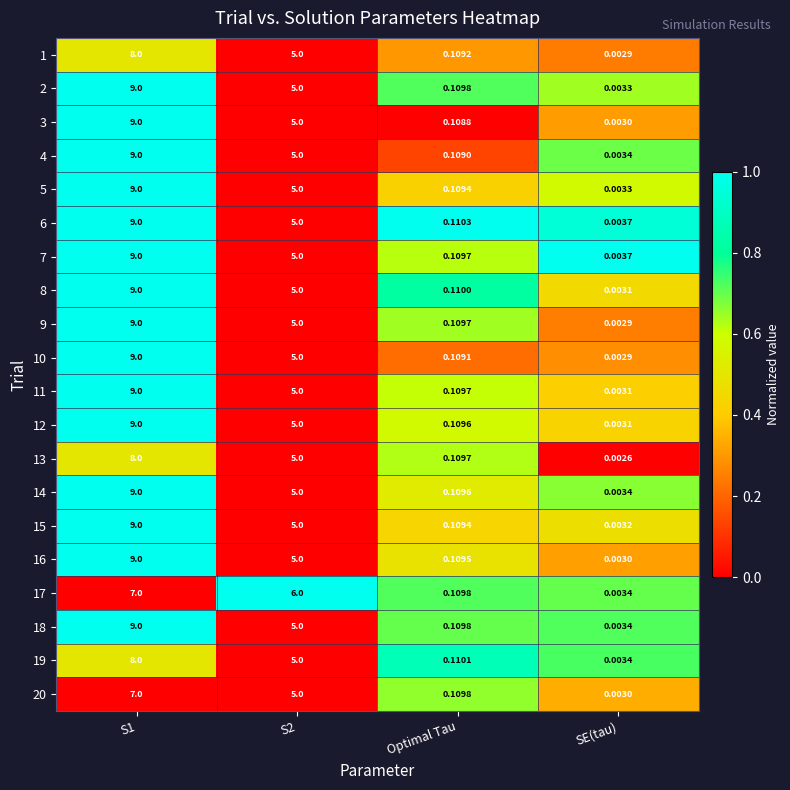

Is the value of 6 at Optimal Tau greater than the value of 1 at S1?

No